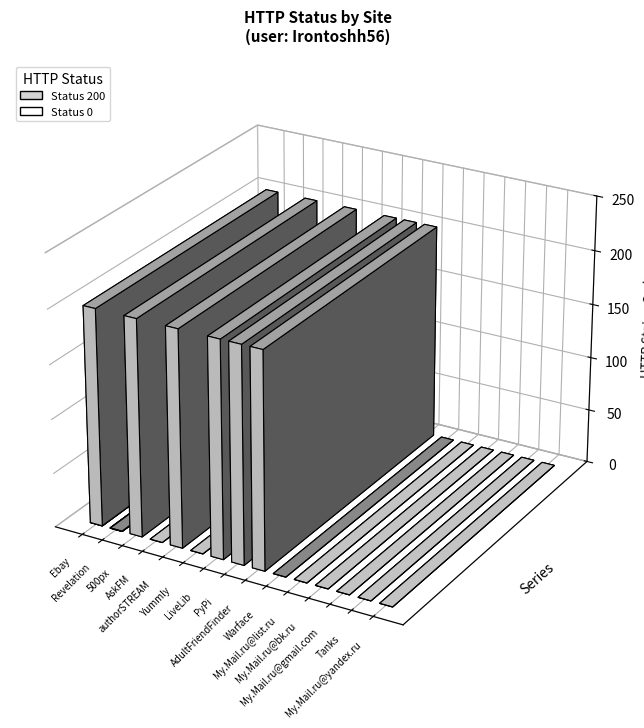

The chart shows a value of 0 at AskFM. True or false?

True